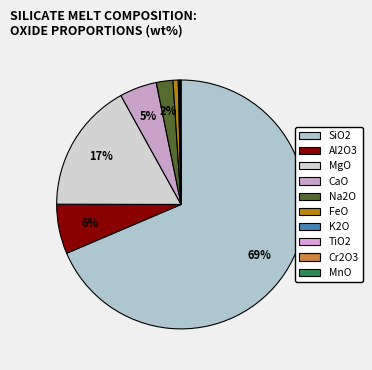

Which has a higher value, FeO or SiO2?

SiO2